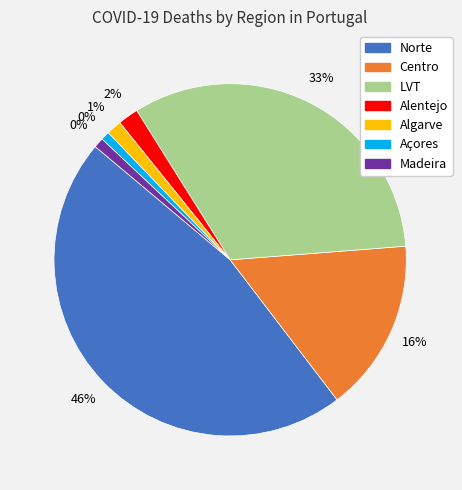

True or false: LVT accounts for 39% of the total.

False